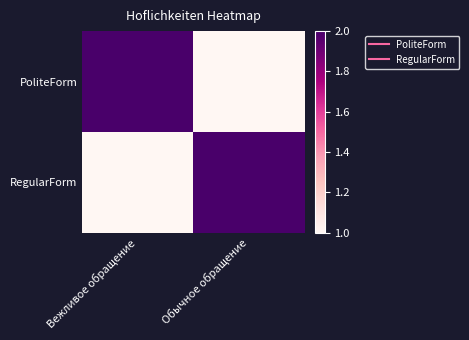

Between Обычное обращение and Вежливое обращение, which is larger?

Вежливое обращение